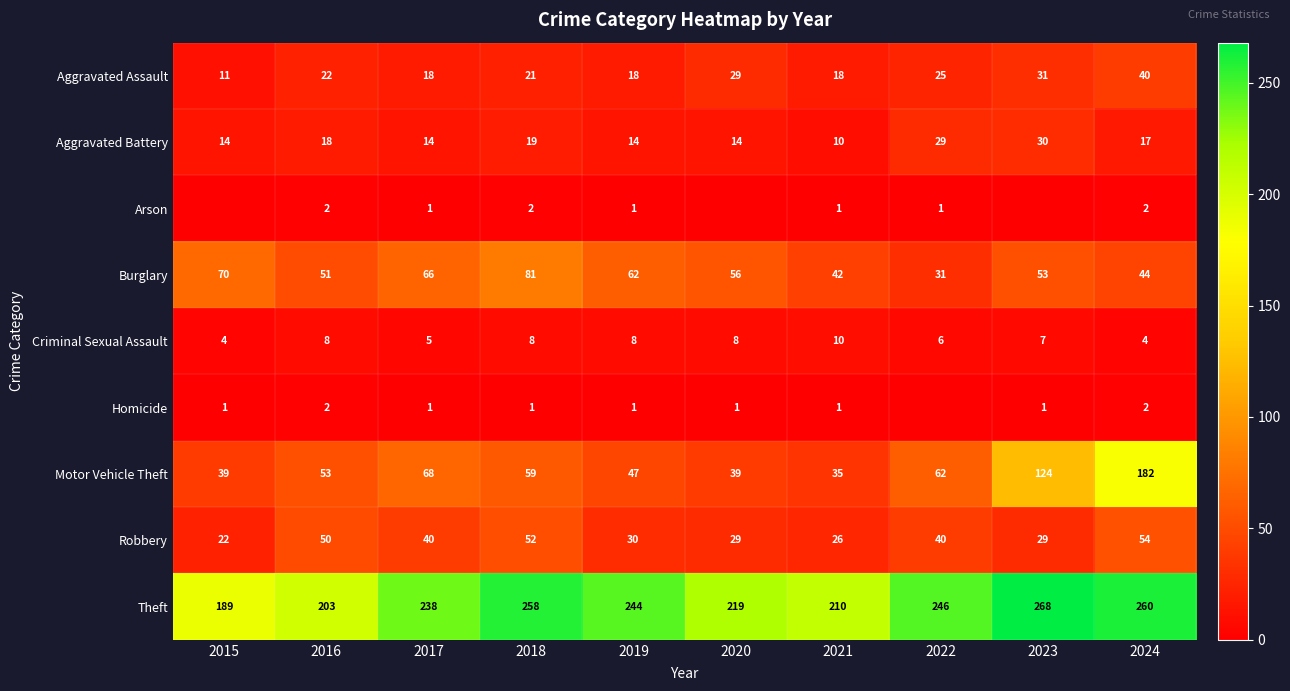

What is the maximum value shown in the chart?

268